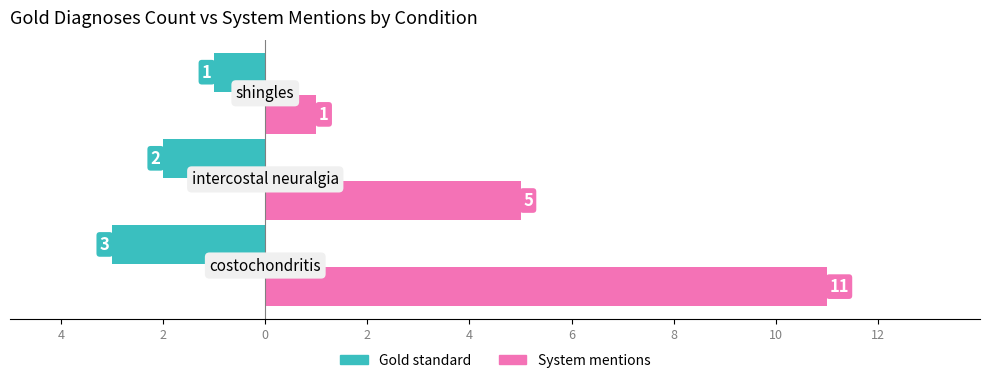

How many categories are shown in the chart?

3